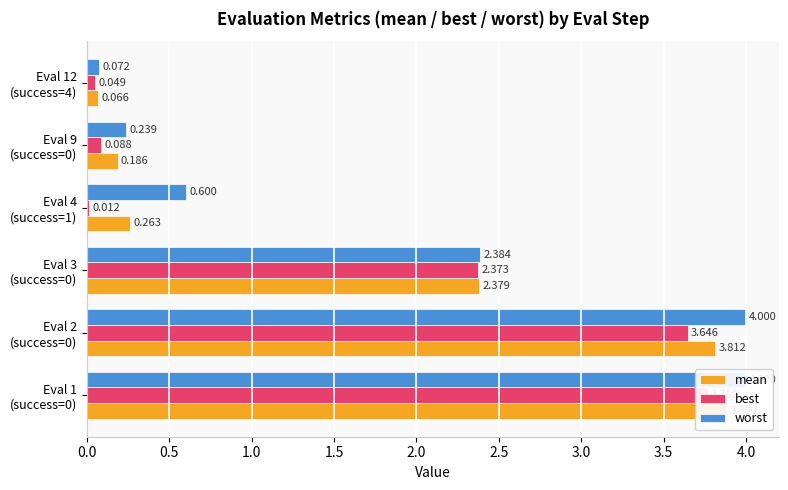

True or false: best has a value of 0.0 at Eval 4 (success=1).

True